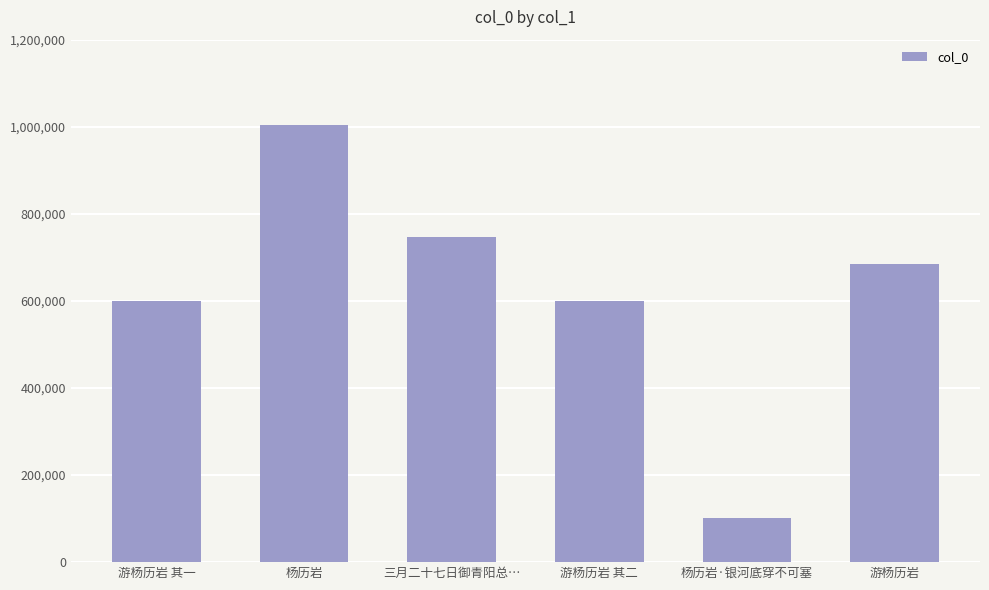

The chart shows a value of 52880 at 杨历岩·银河底穿不可塞. True or false?

False